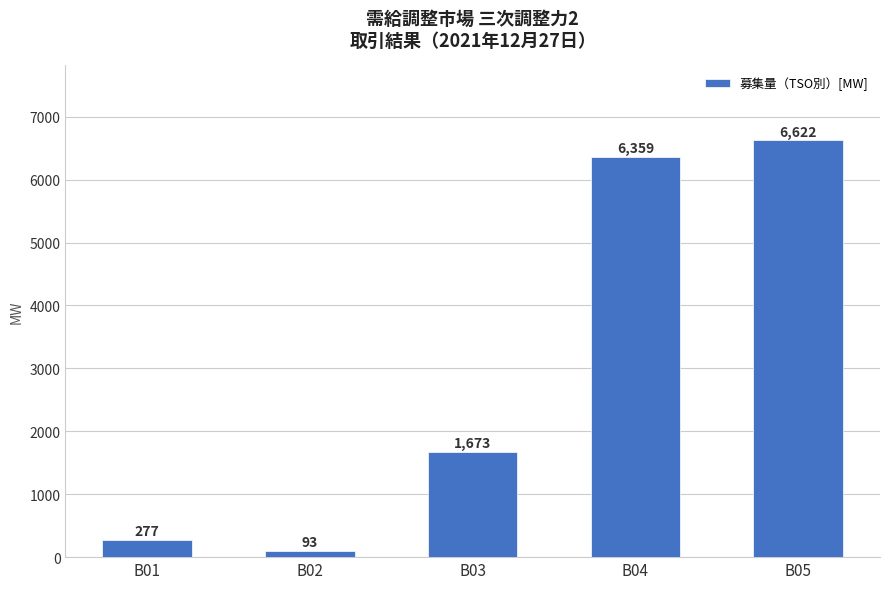

Count the number of data series in this chart.

1